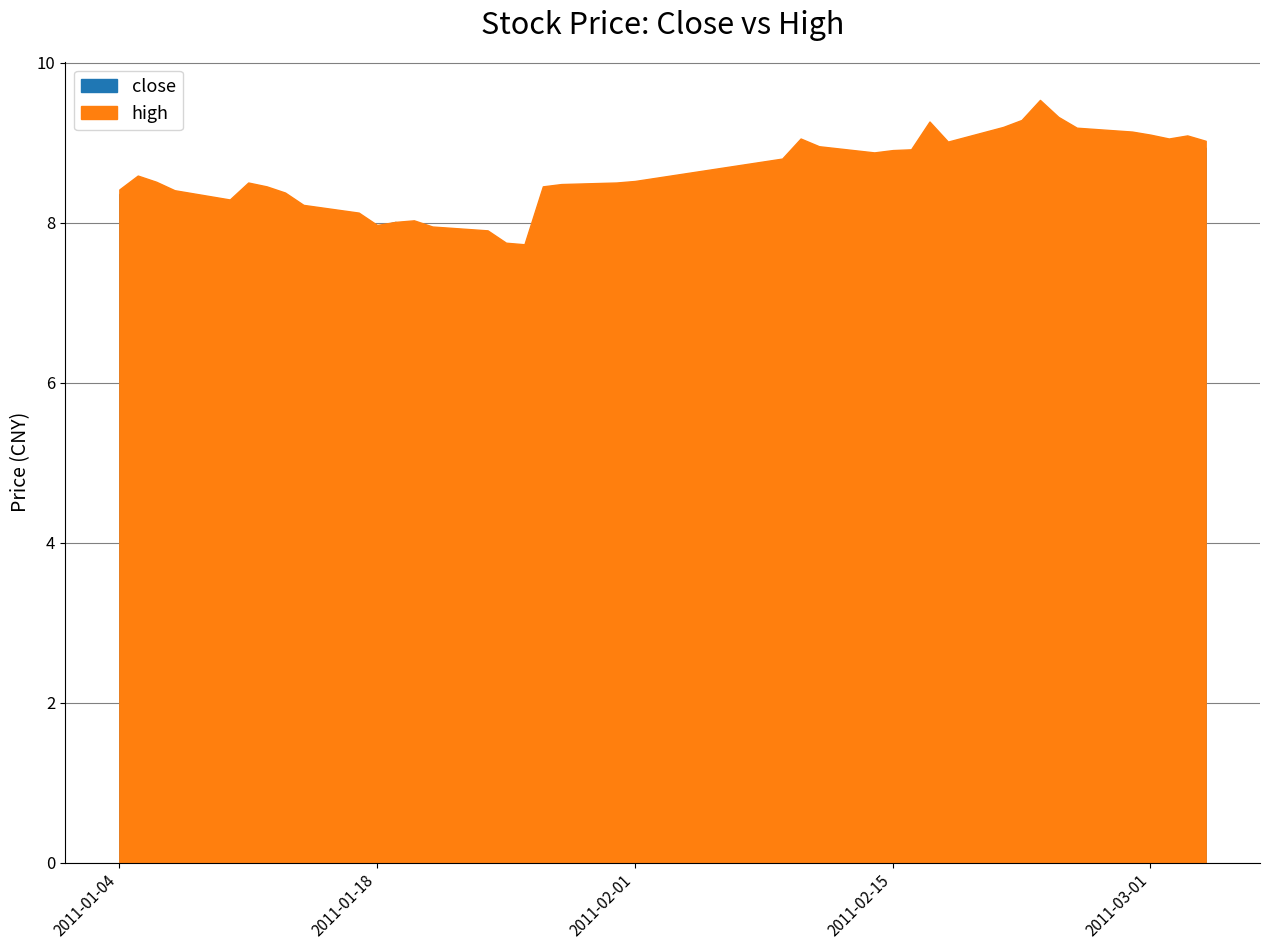

True or false: high and close cross at least once.

False